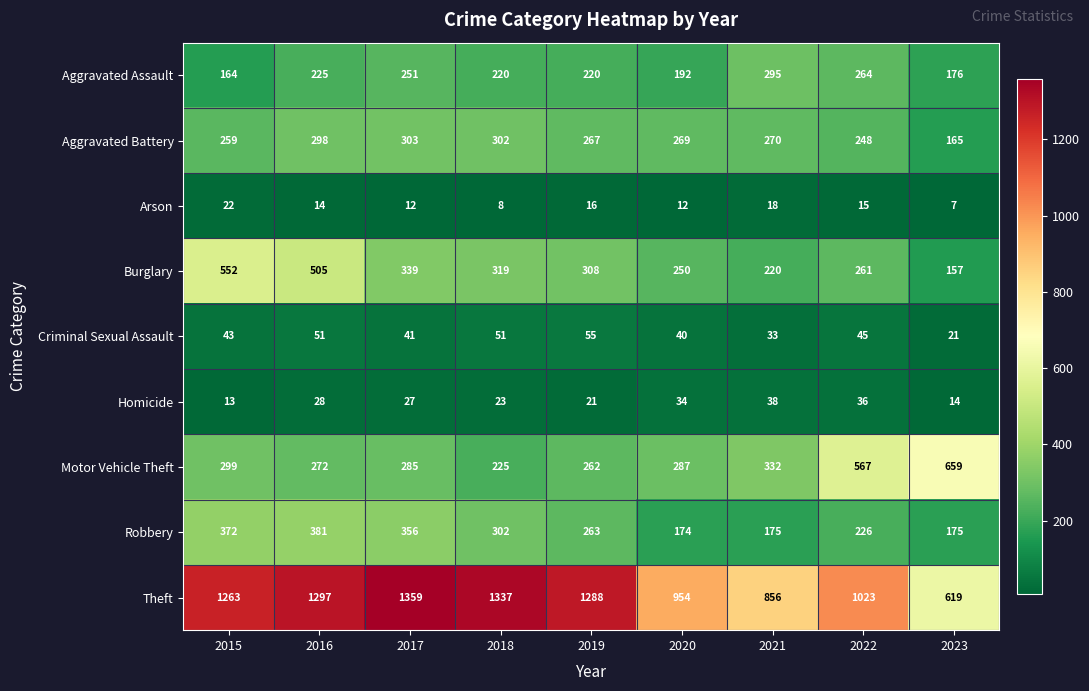

What is the total value across all series at 2022?

2685